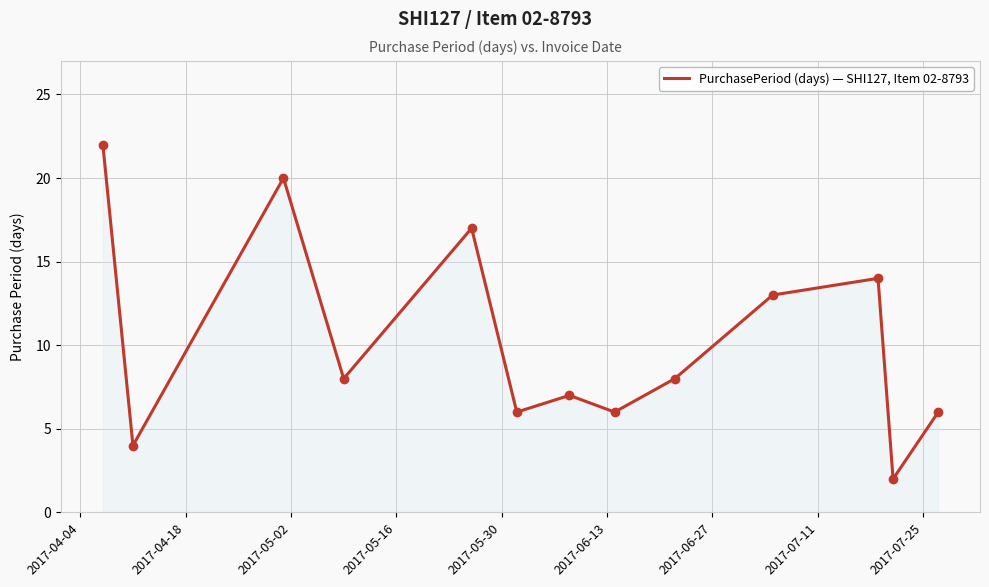

What is the average value?

10